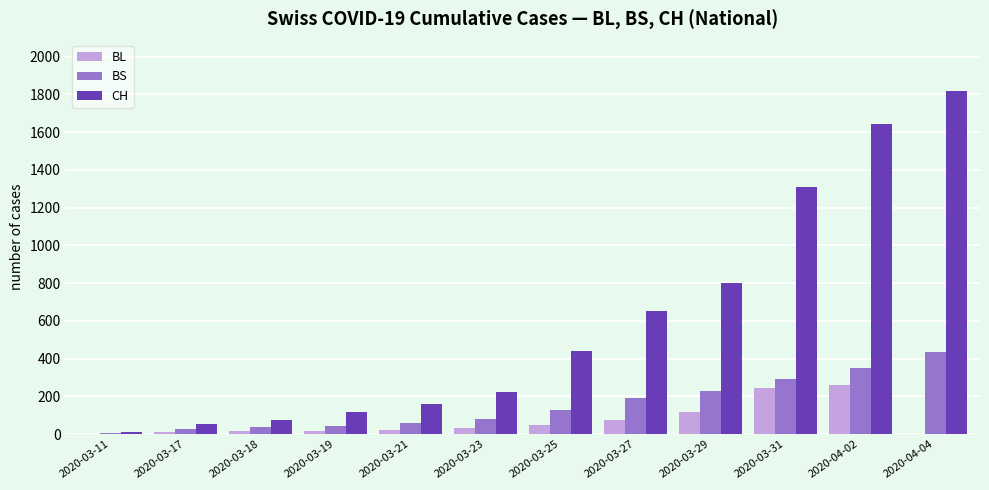

Which series changed the most between 2020-03-17 and 2020-03-21?

CH